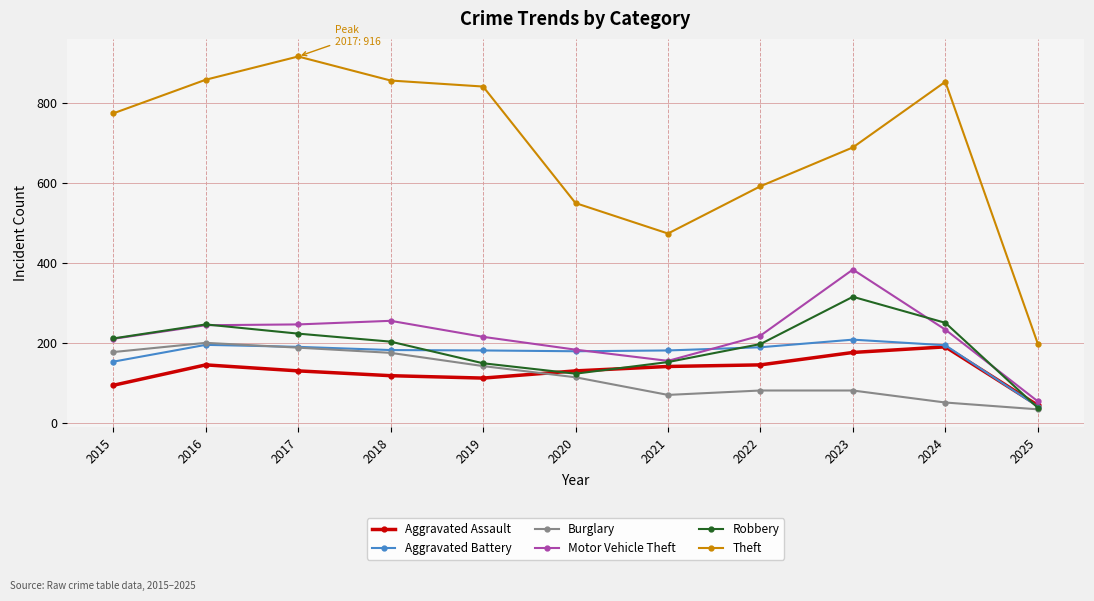

What is the lowest value of the Motor Vehicle Theft series?

55